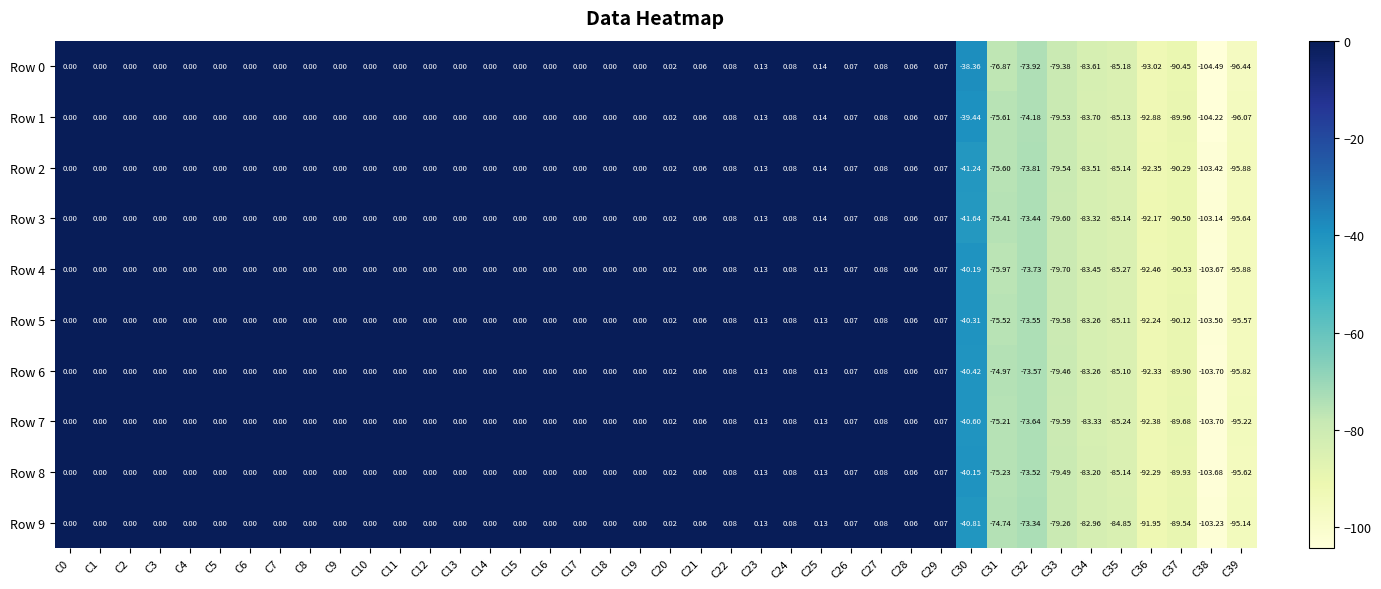

Is the value of Row 9 at C22 greater than the value of Row 4 at C4?

Yes